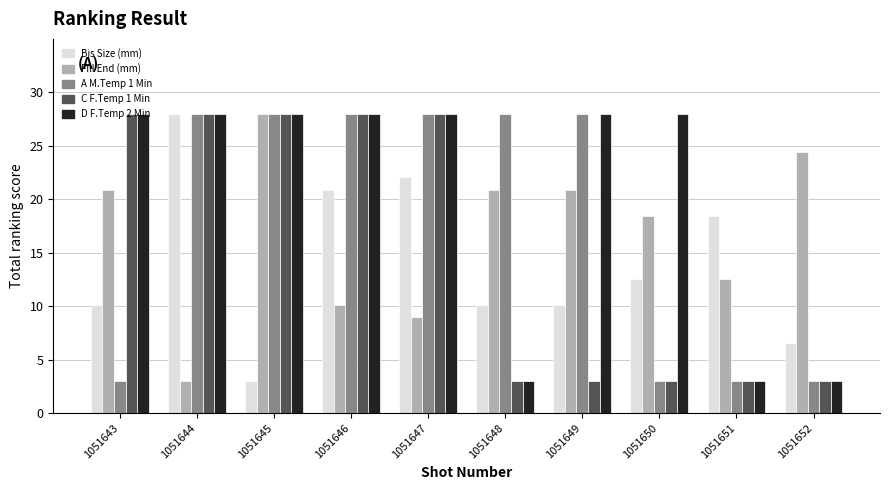

How many bars are there in total?

50